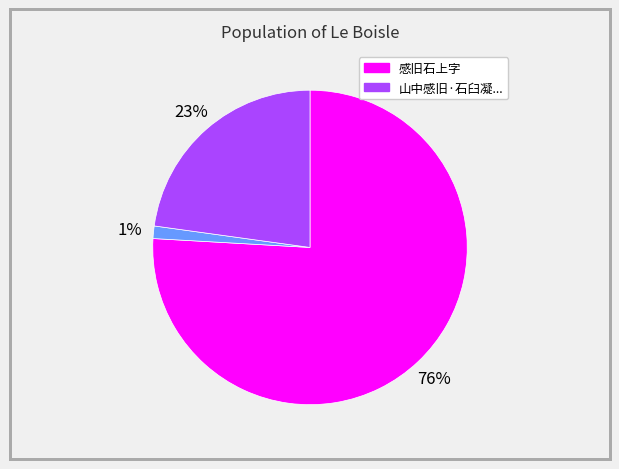

To the nearest percent, what is the average slice percentage?

33%